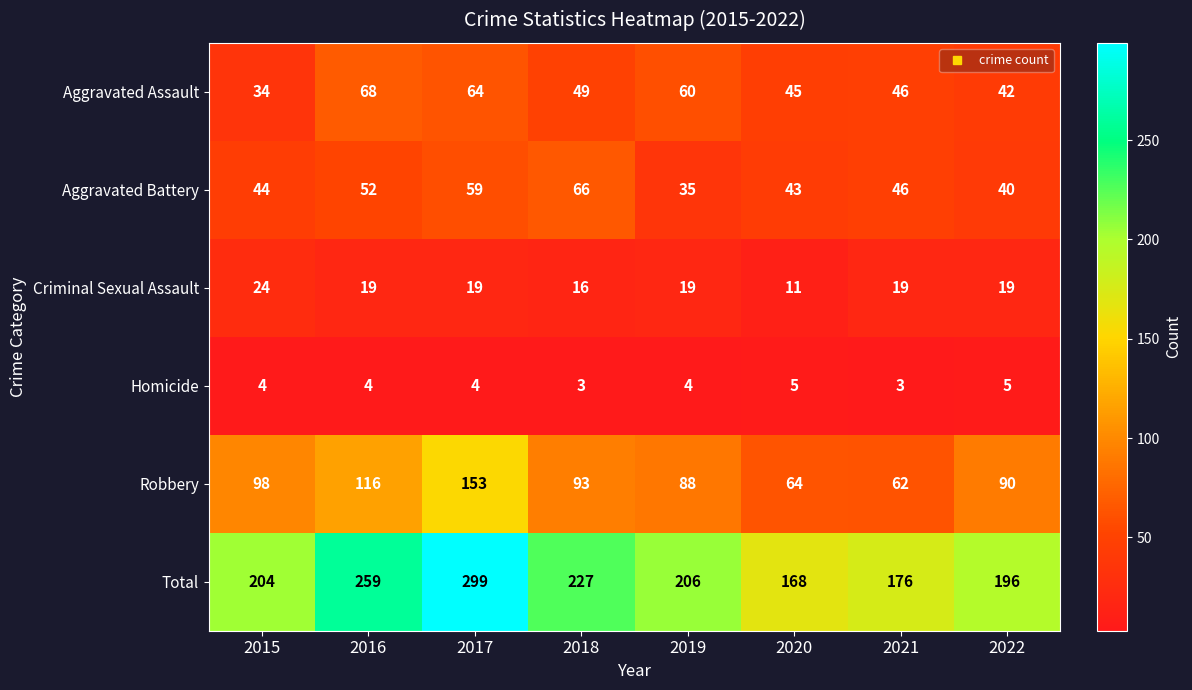

What is the total value across all series at 2022?

392